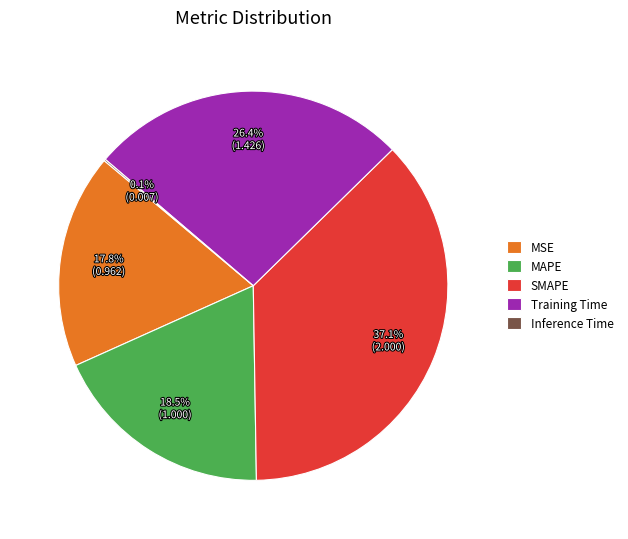

Does any single category account for the majority?

No